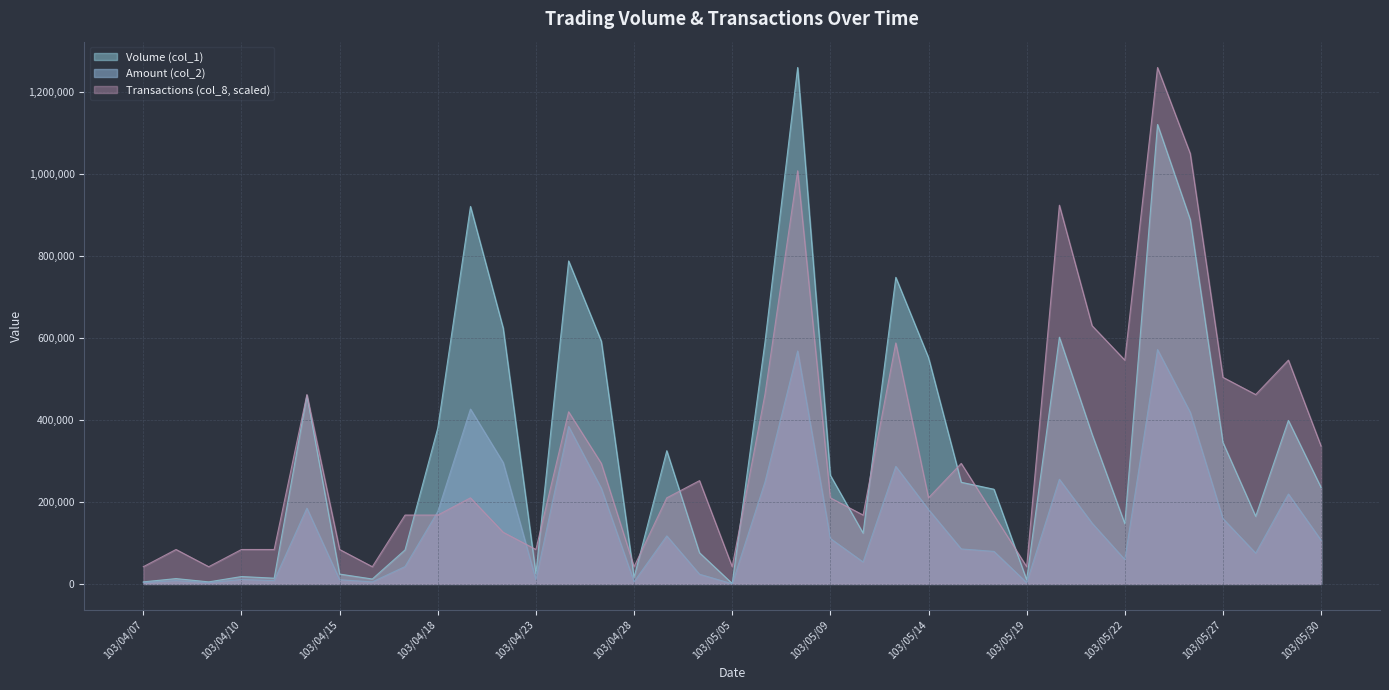

How many intersections are there between Transactions (col_8) and Volume (col_1)?

12